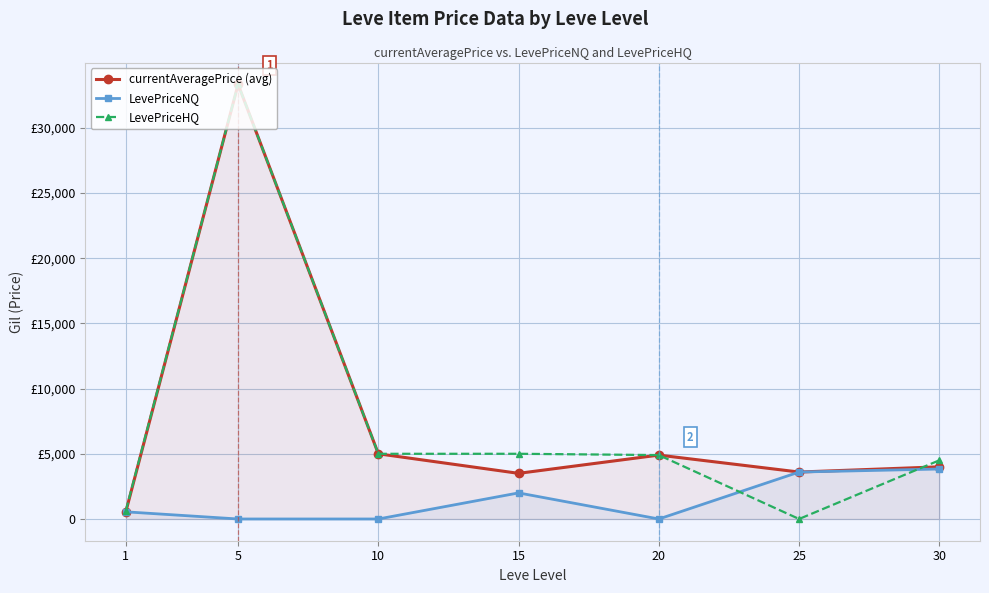

What are all the series names shown in the legend?

currentAveragePrice (avg), LevePriceNQ, LevePriceHQ